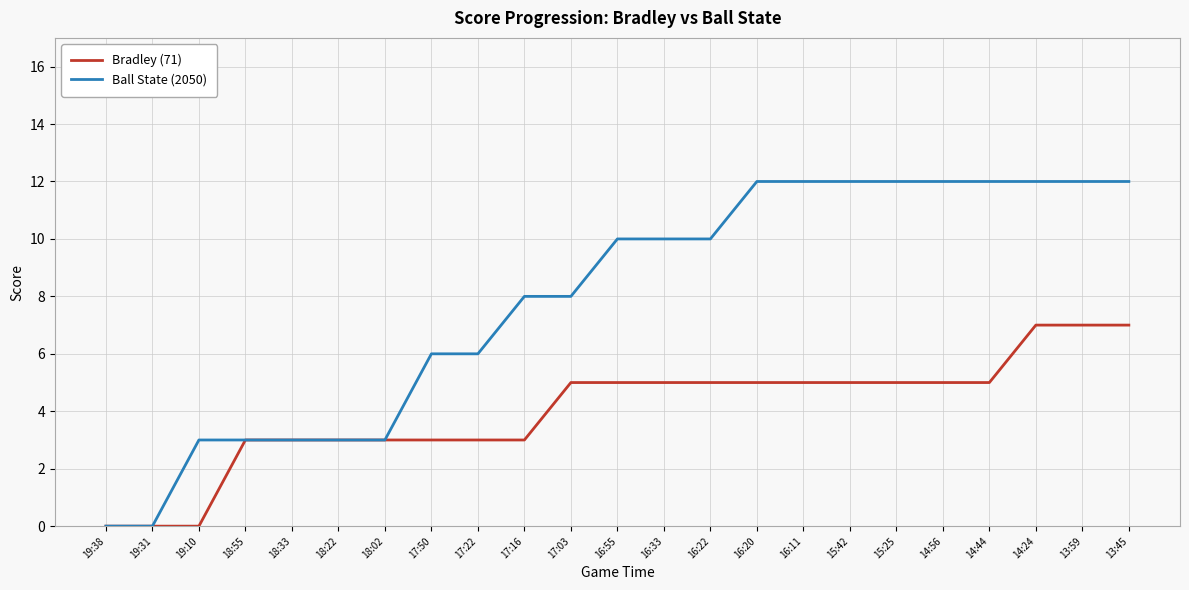

How many categories are shown in the chart?

23